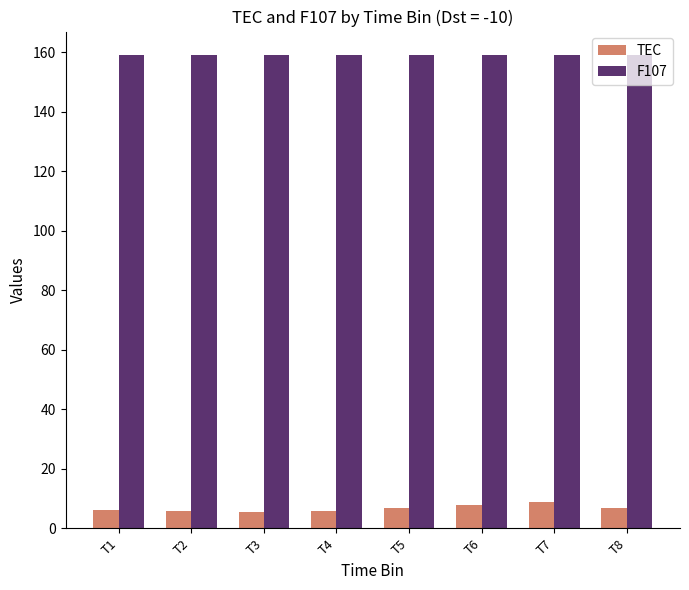

What are all the series names shown in the legend?

TEC, F107